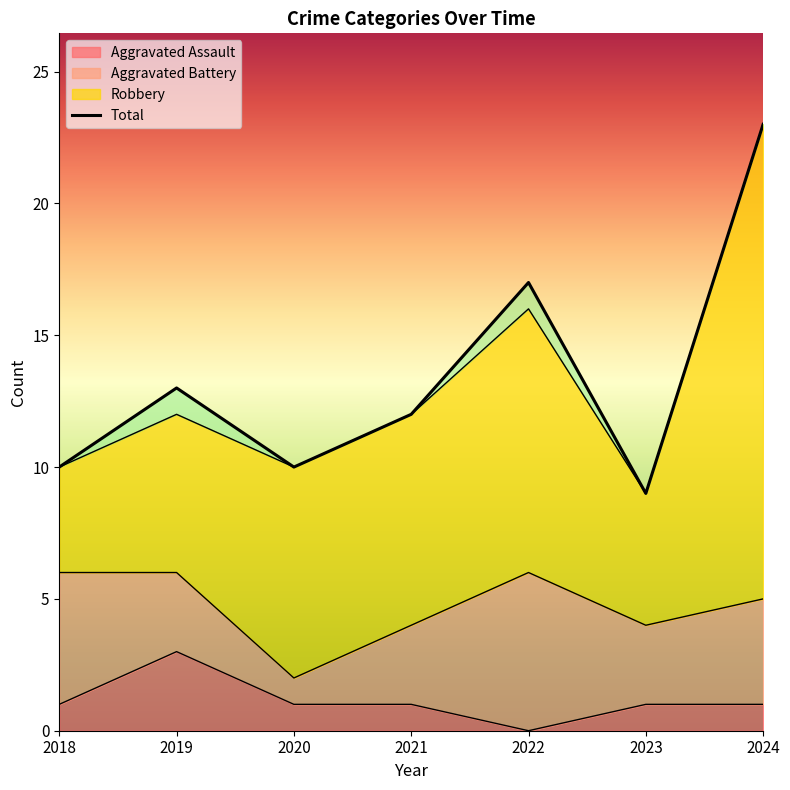

True or false: Aggravated Assault and Total cross at least once.

False